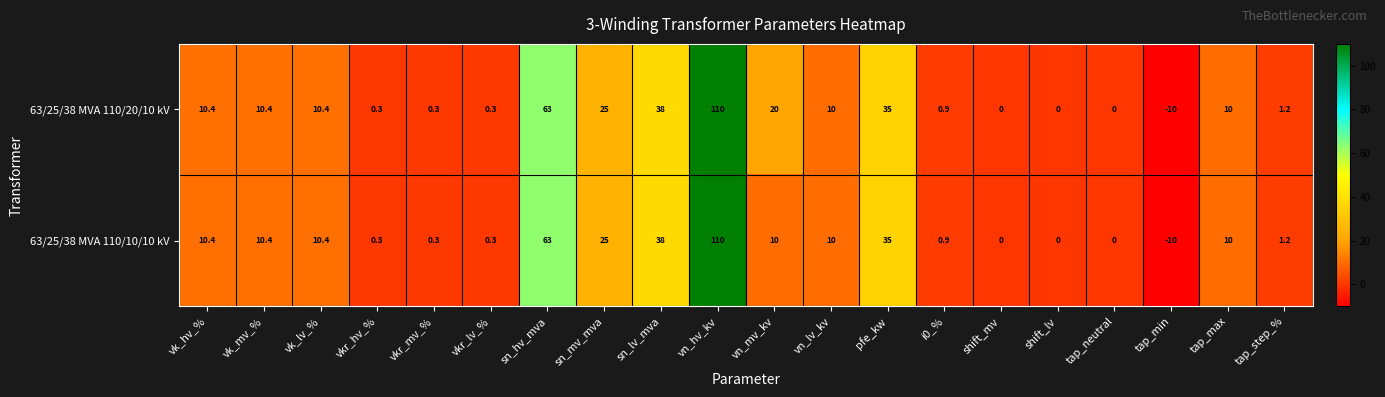

How many negative values does the 63/25/38 MVA 110/20/10 kV series have?

1